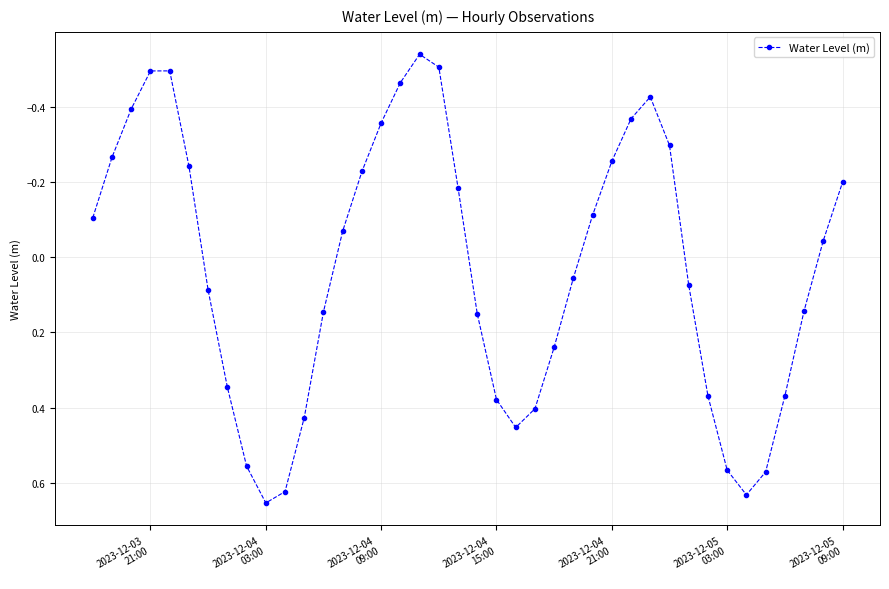

What is the difference between the maximum and minimum values?

1.2